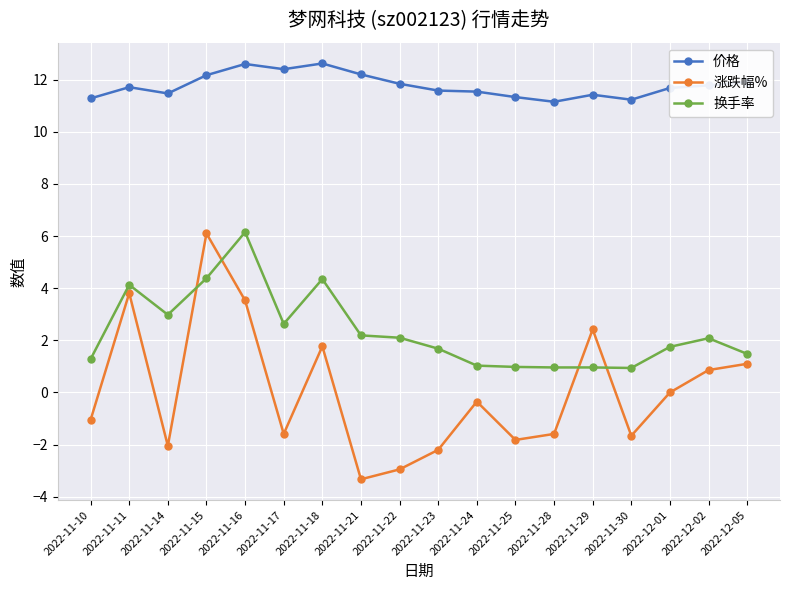

List the series in order of their overall mean, lowest first.

涨跌幅%, 换手率, 价格